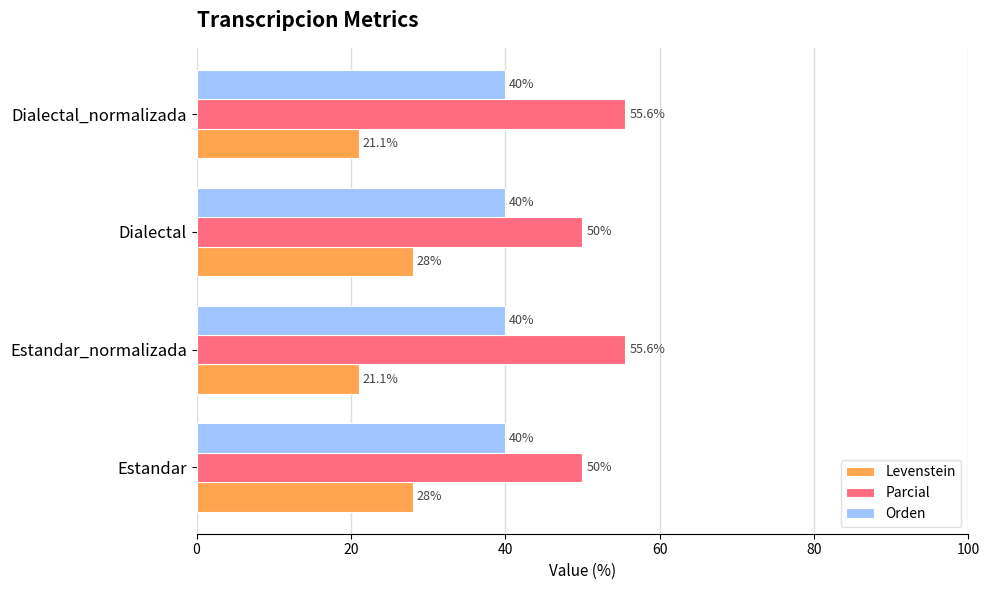

Read the Orden value at Dialectal.

40.0